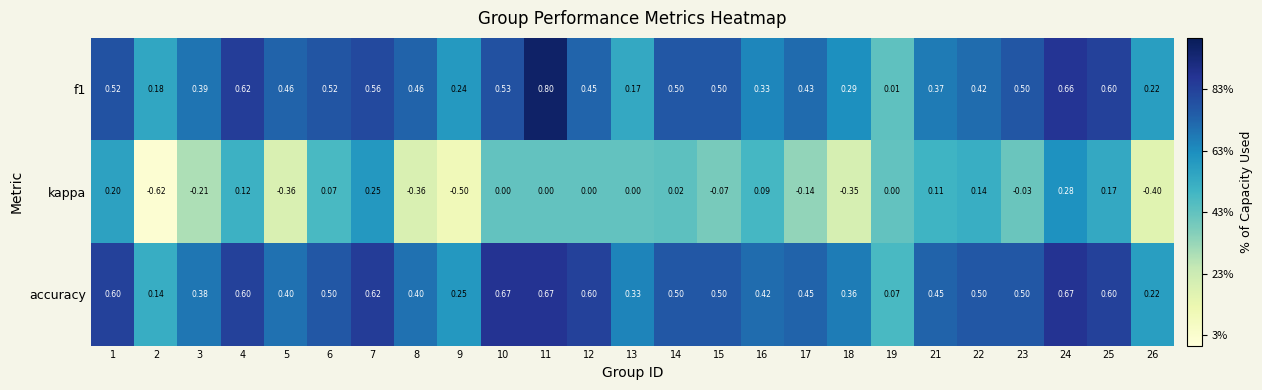

Between 6 and 15, which series saw the biggest shift?

kappa